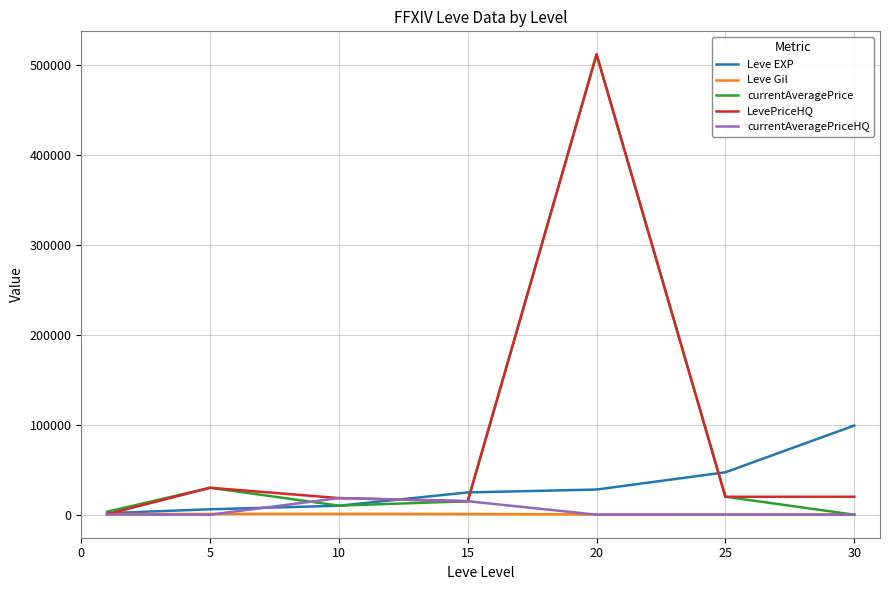

What is the average value of the LevePriceHQ series?

88053